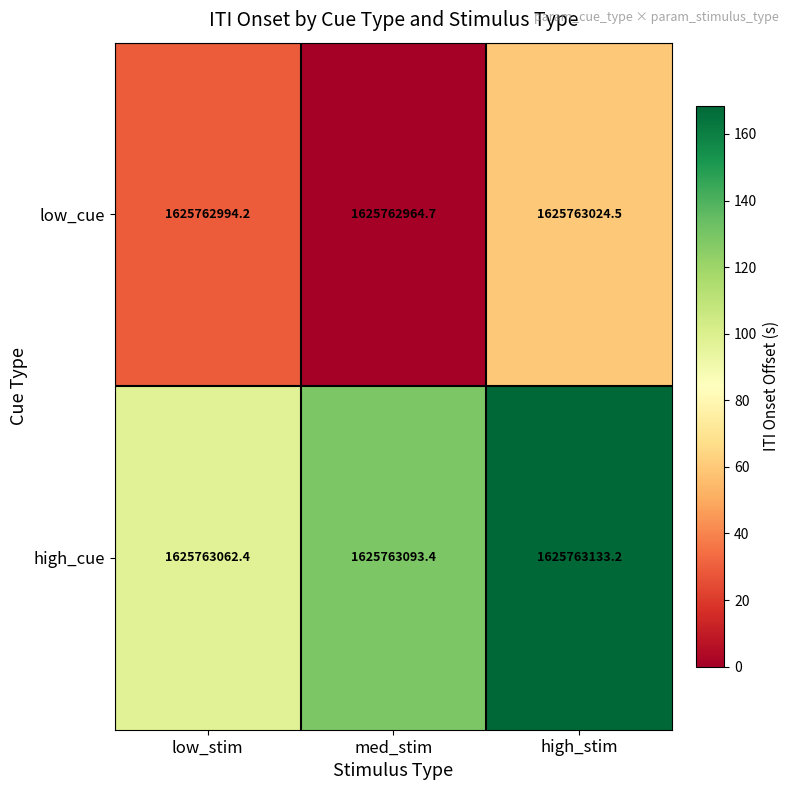

At which label is low_cue closest to 29?

low_stim